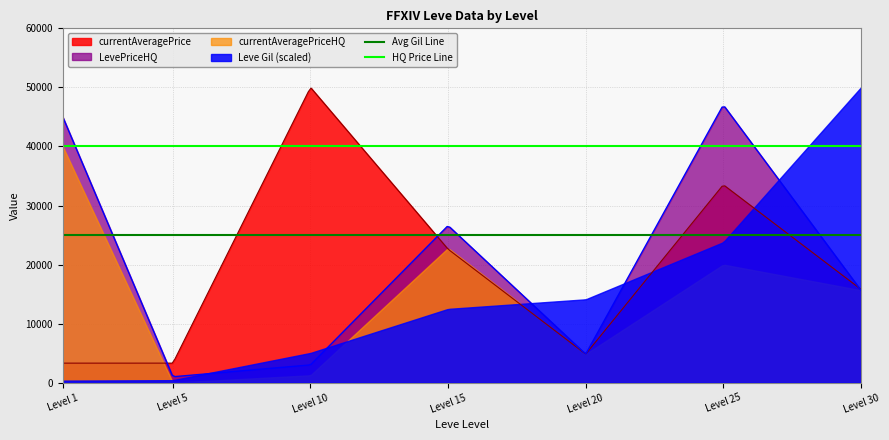

What is the minimum value for Avg Gil Line?

25000